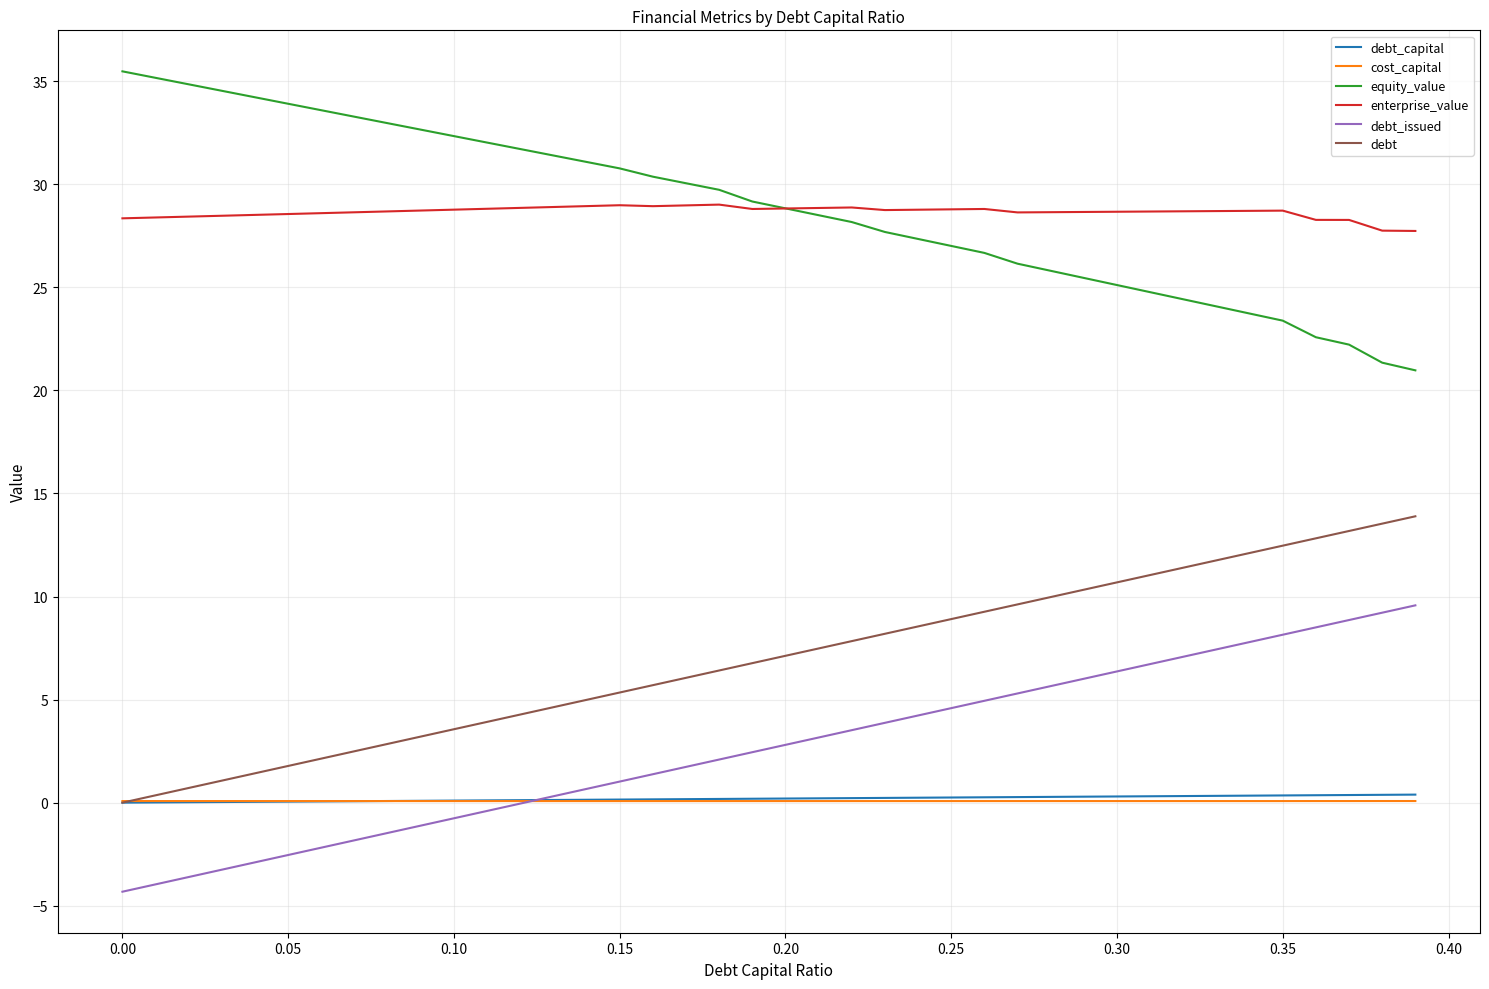

What is the smallest value displayed?

-4.3